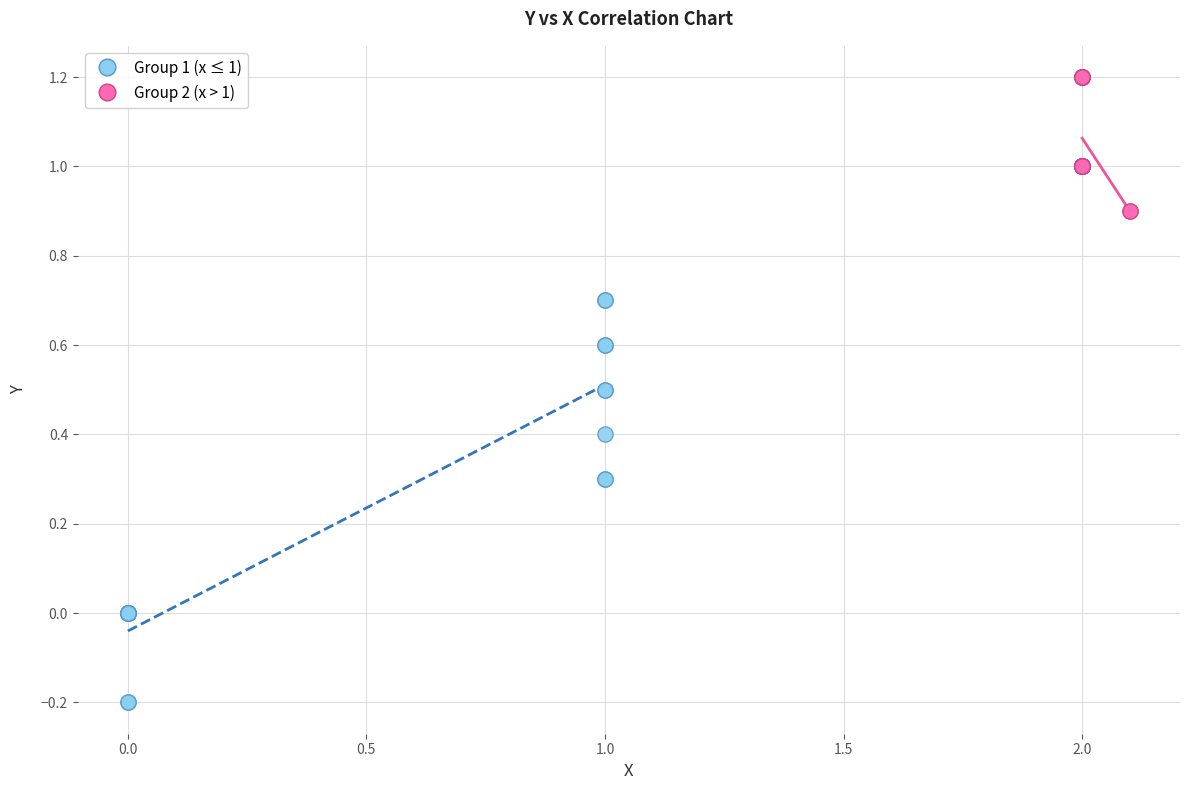

Which series has the largest Y range (max minus min)?

Group 1 (x ≤ 1)